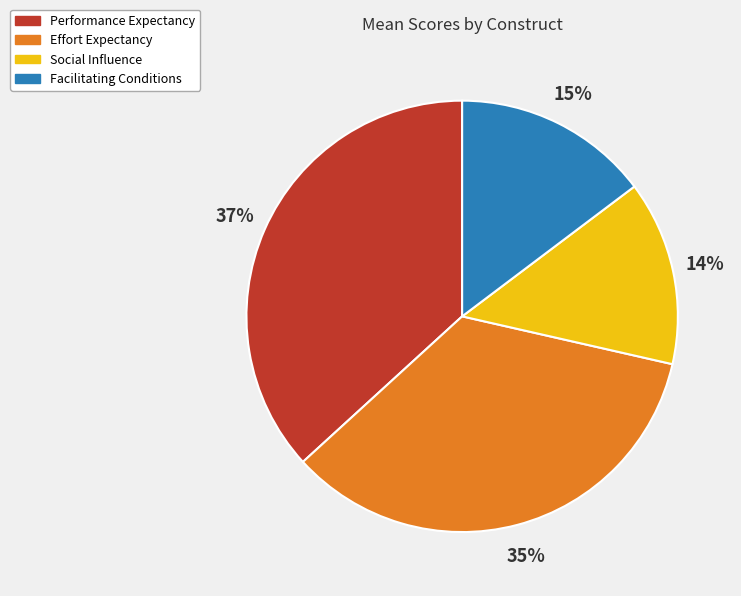

To the nearest percent, what is the difference between the largest and smallest slice percentages?

23%